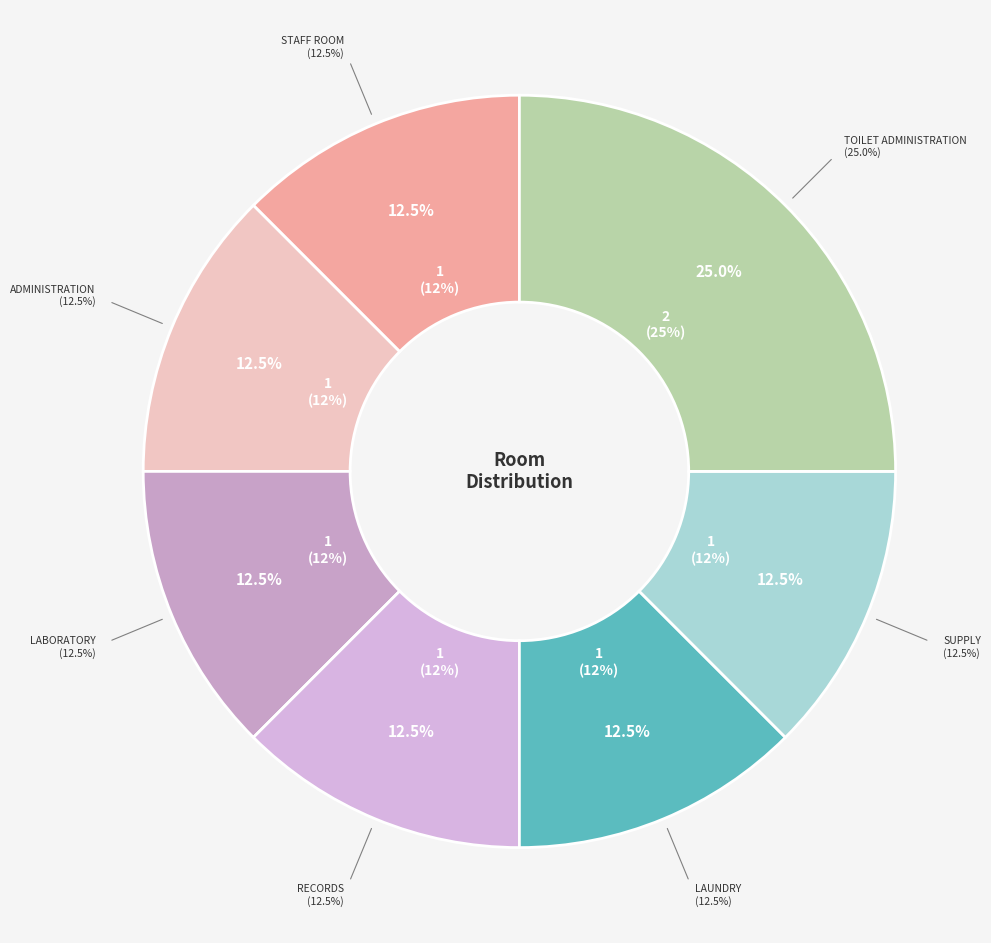

Combined, do administration and staff_room account for over 50%?

No